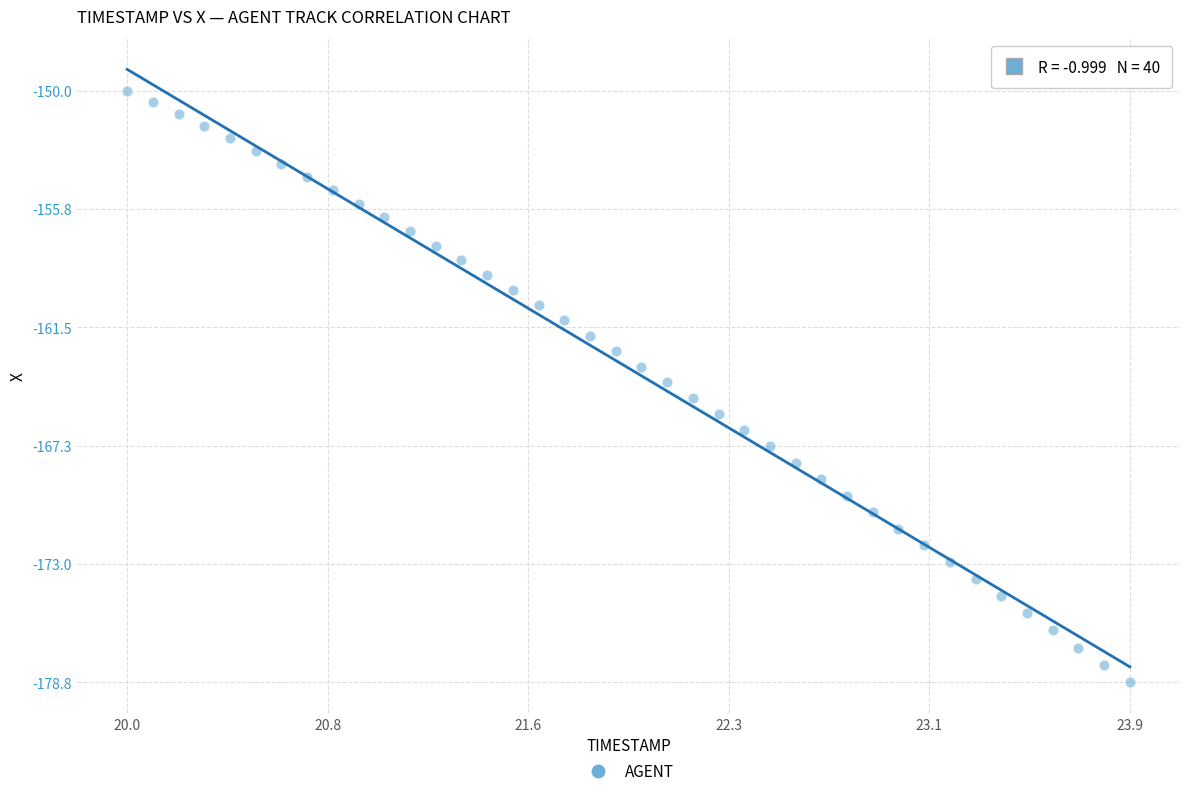

What is the range of Y values (max minus min)?

28.8